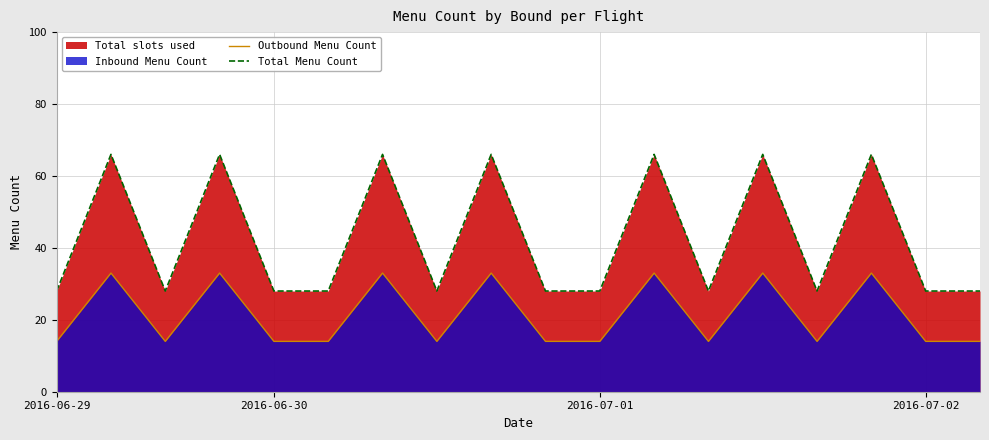

The value of Total Menu Count at 4 is 41. True or false?

False